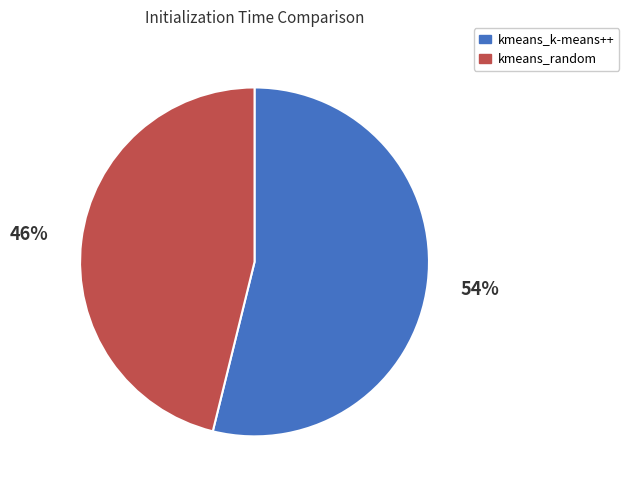

Count the number of slices in the pie.

2